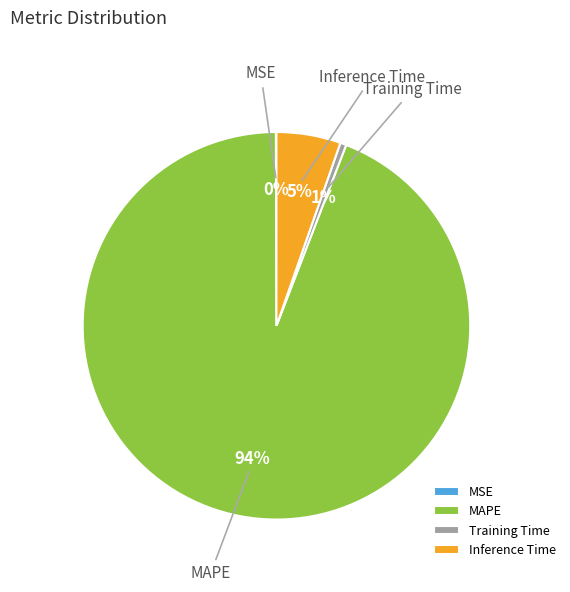

Is there any slice that represents more than half of the pie?

Yes